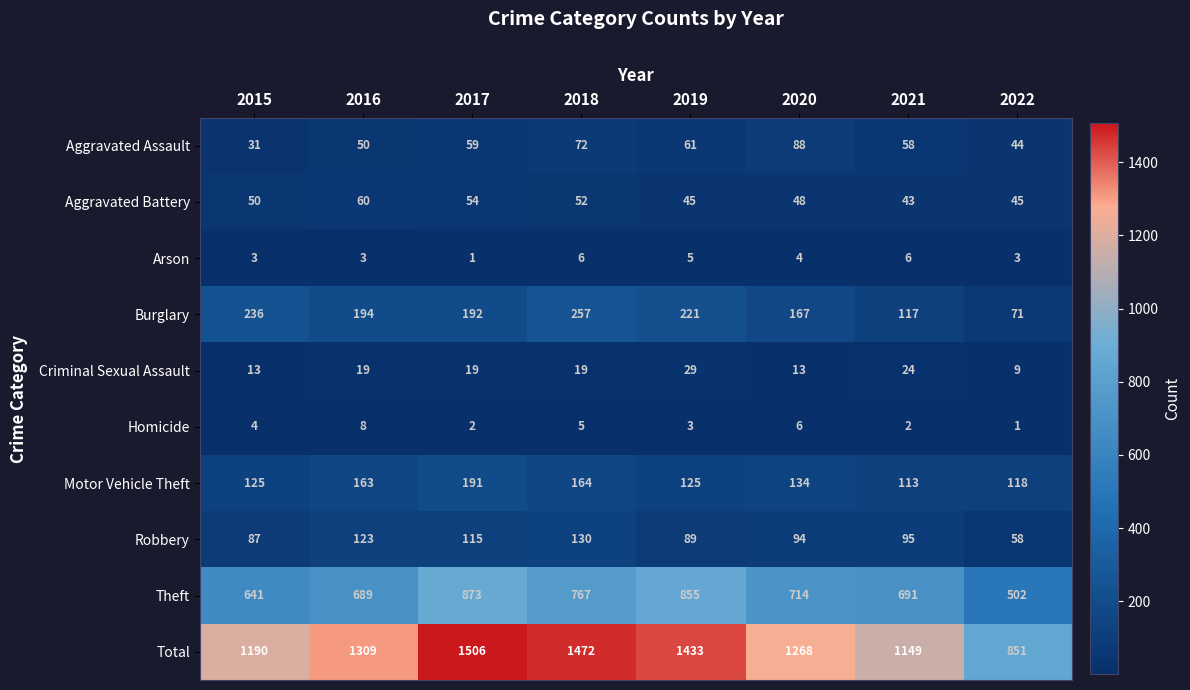

Which series has the largest range (max minus min)?

Total